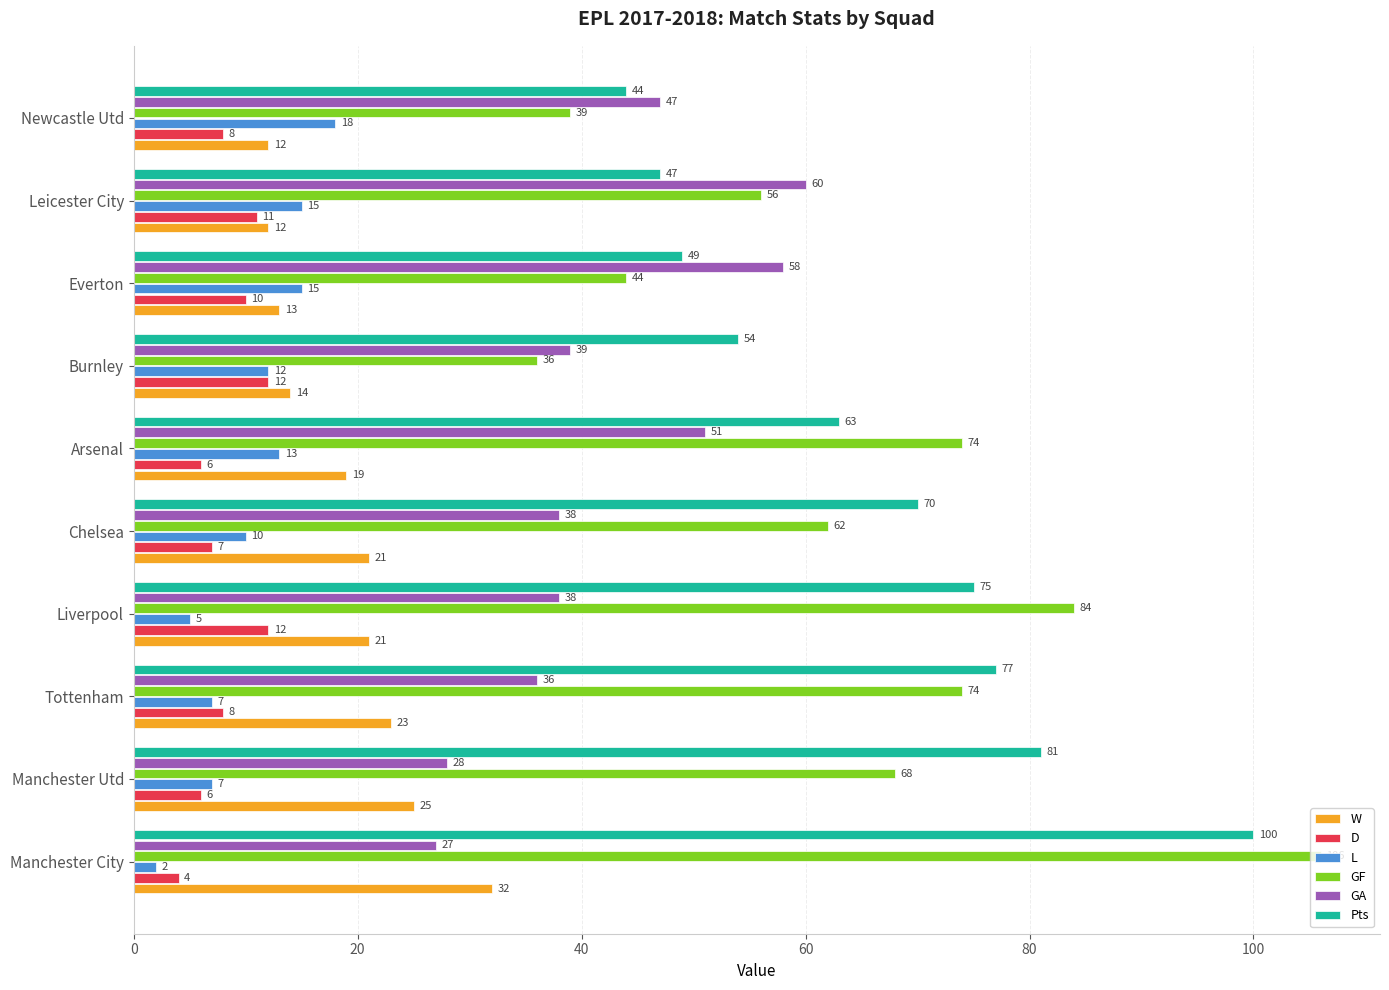

Which label corresponds to the largest value in the chart?

Manchester City